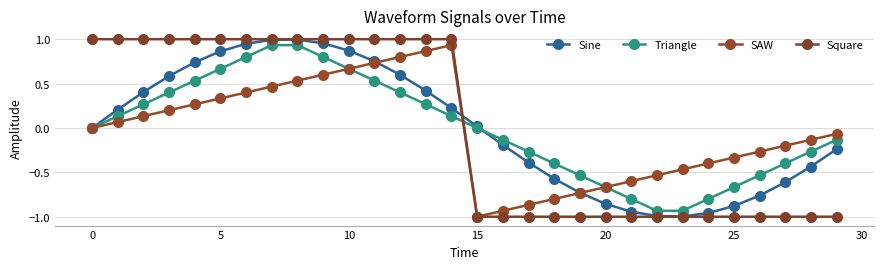

What is the difference between the maximum and minimum values in the Sine series?

2.0